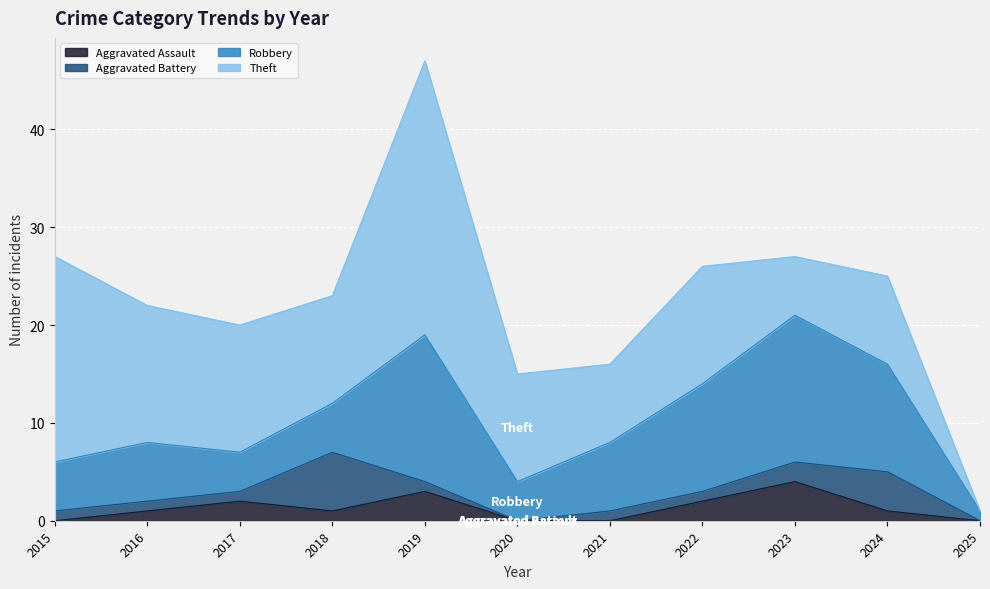

Rank the series by their maximum value, from highest to lowest.

Theft, Robbery, Aggravated Battery, Aggravated Assault